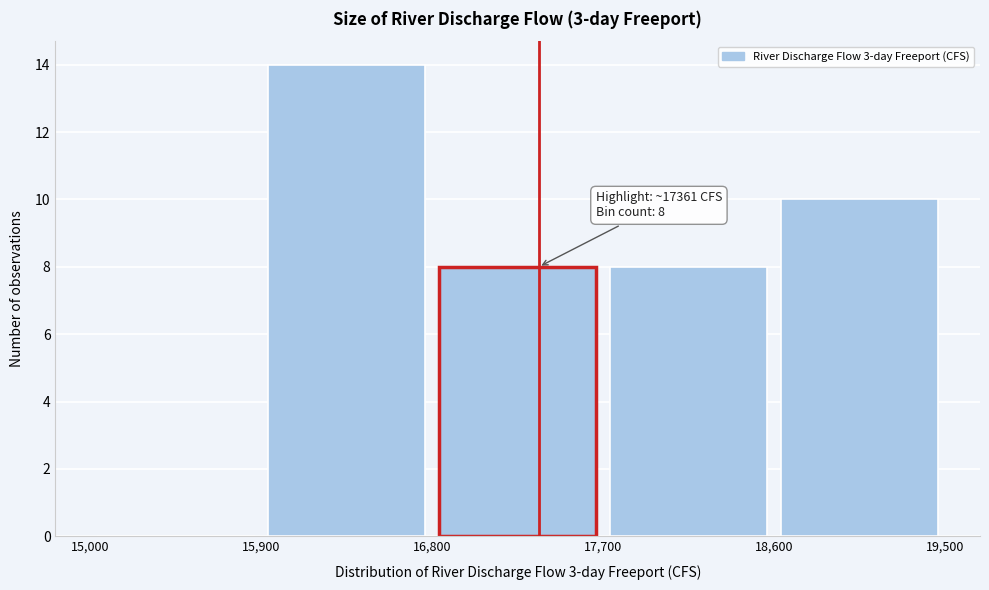

Which range on the x-axis has the tallest bar?

15,900 to 16,800